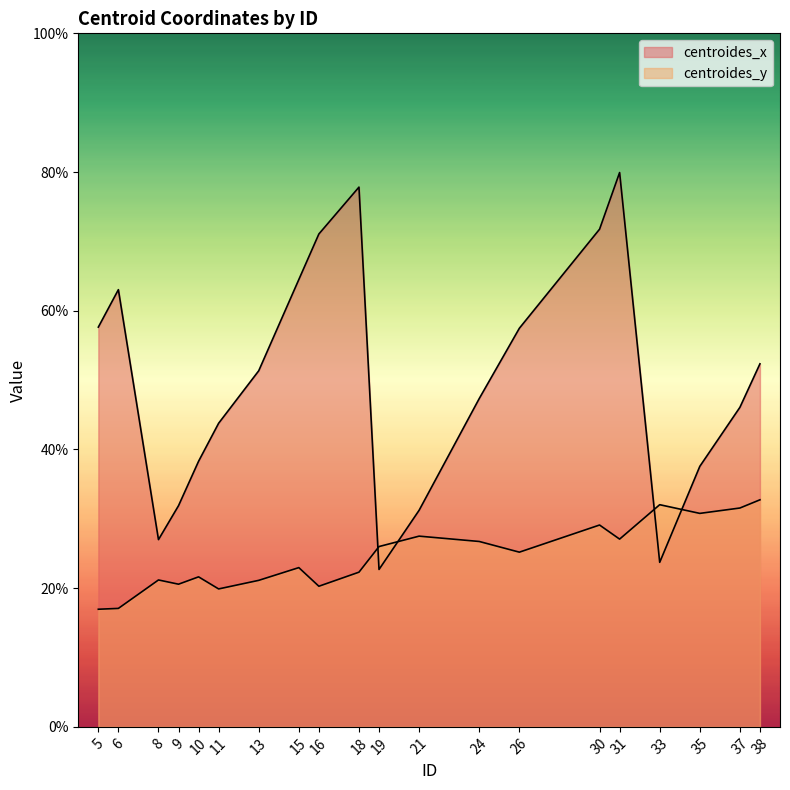

True or false: centroides_x has more than 1 interior local peaks.

True